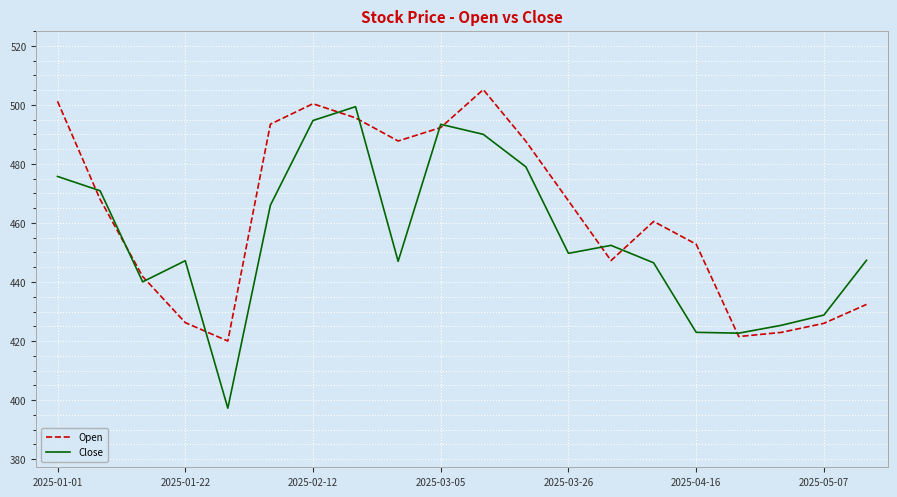

Does the chart have visible grid lines?

Yes